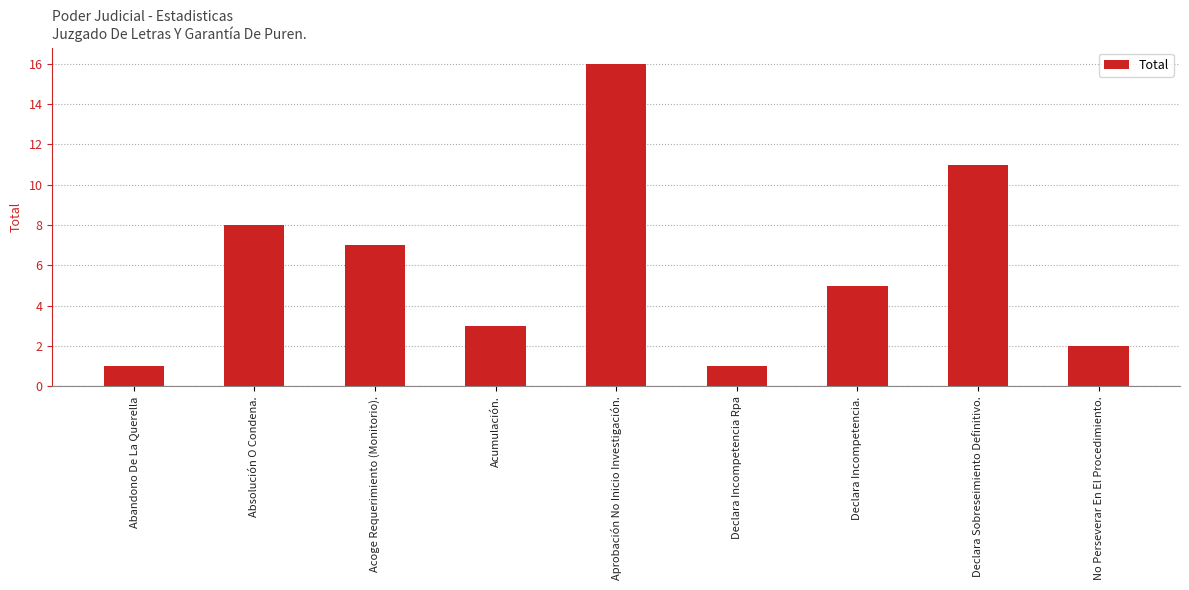

What is the label of the 7th bar from the left?

Declara Incompetencia.